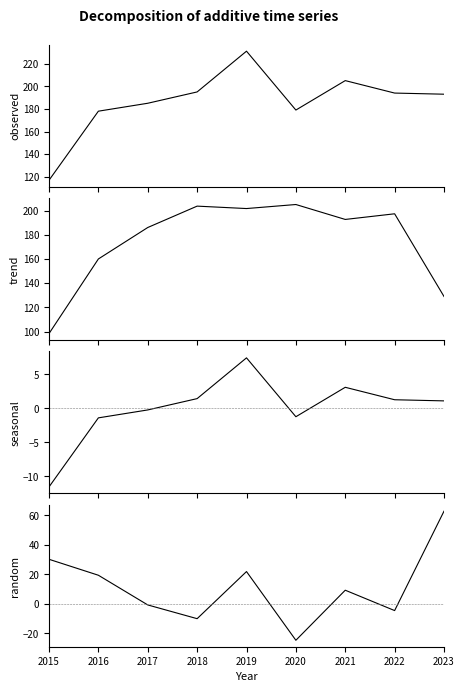

What is the greatest value displayed?

231.0